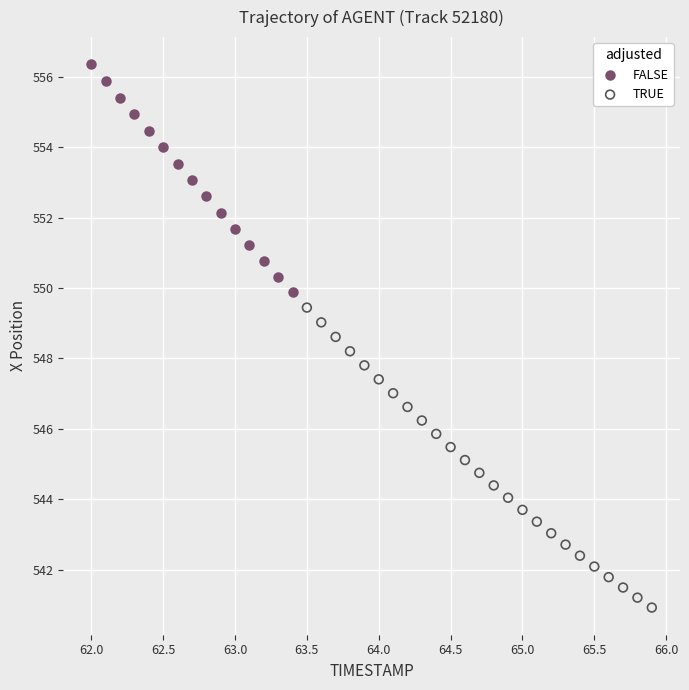

Which series contains the lowest Y value?

TRUE